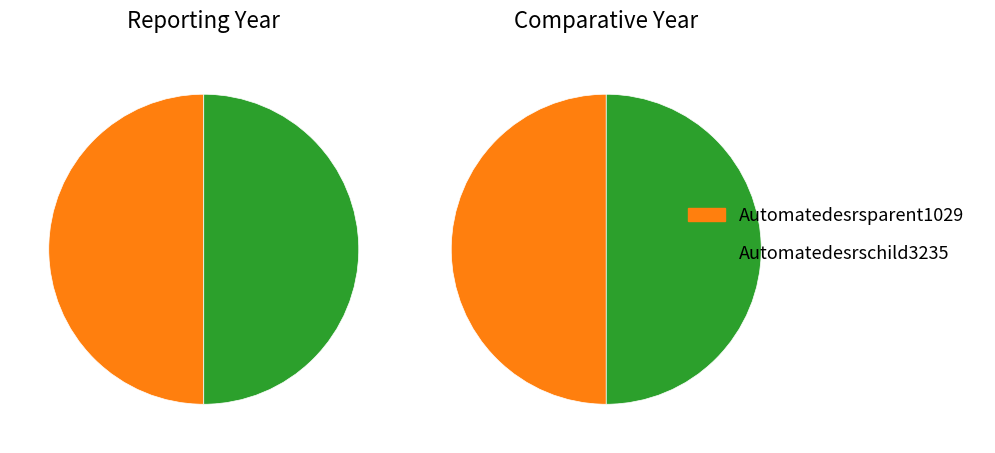

What is the total percentage of Automatedesrschild3235 and Automatedesrsparent1029?

100.0%